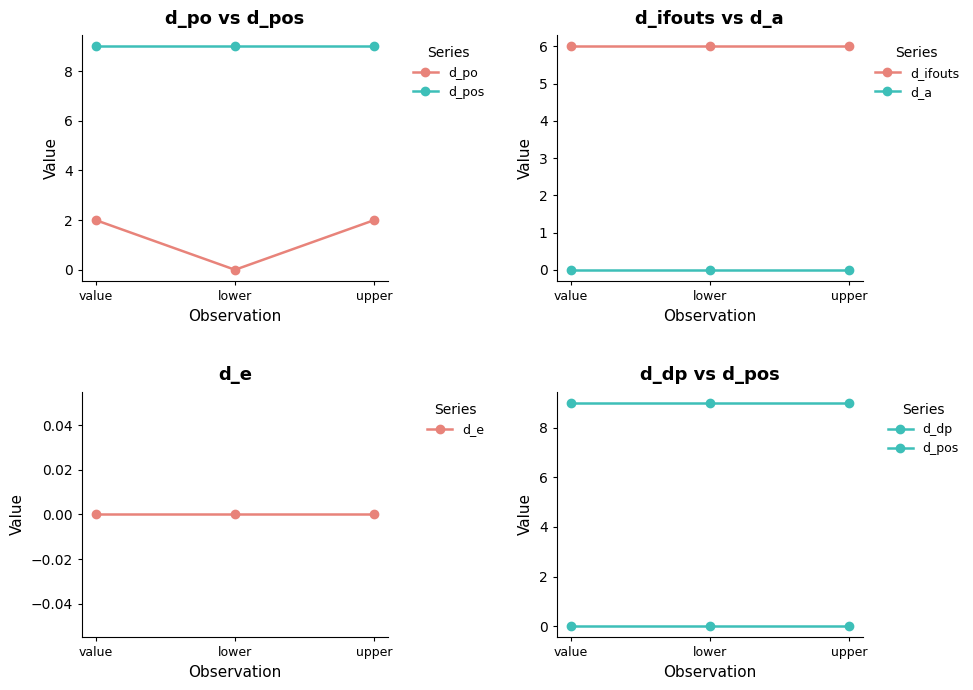

Which series has the largest total across all categories?

d_pos